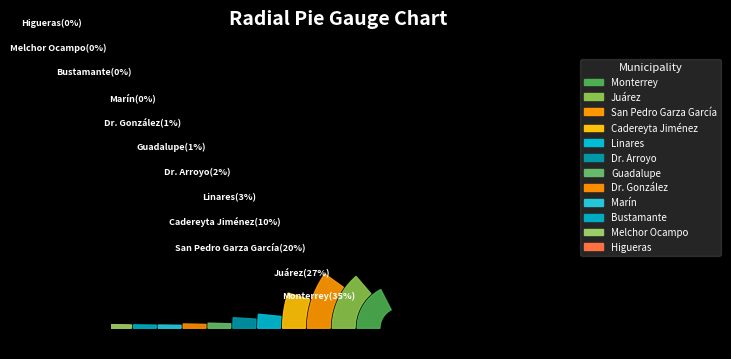

What is the smallest slice in the pie chart?

Higueras